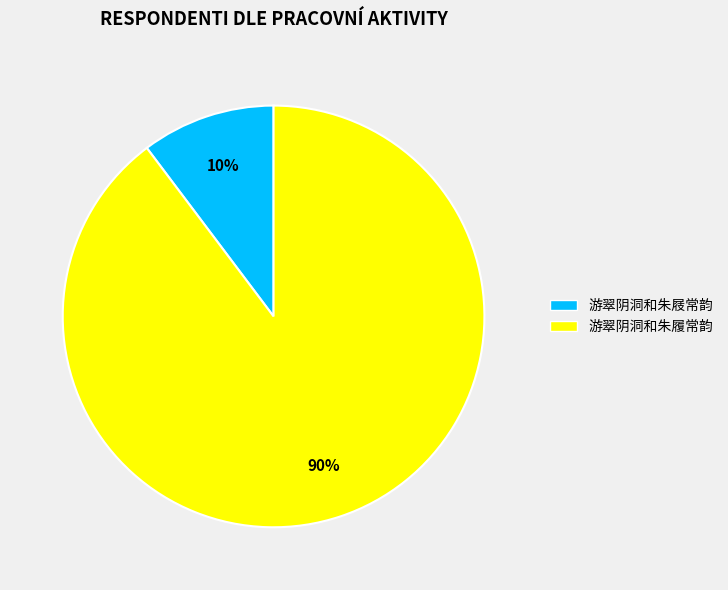

To the nearest percent, what portion does 游翠阴洞和朱屐常韵 represent?

10%